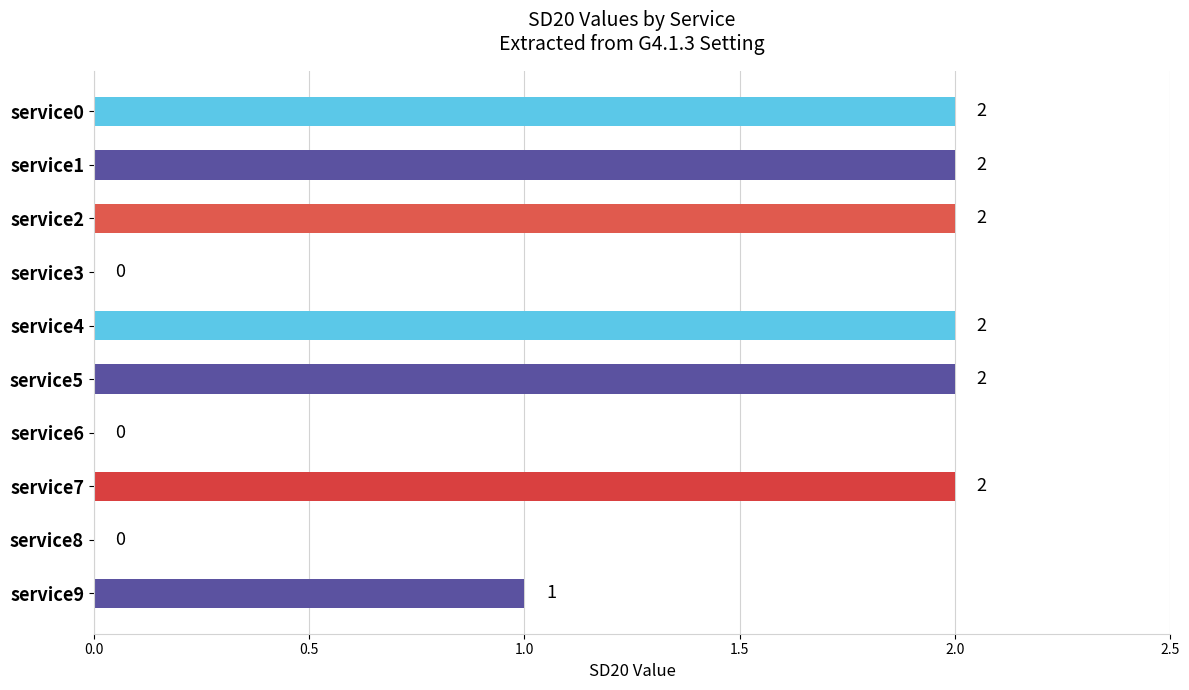

Count the values in the range 0 to 2.

10